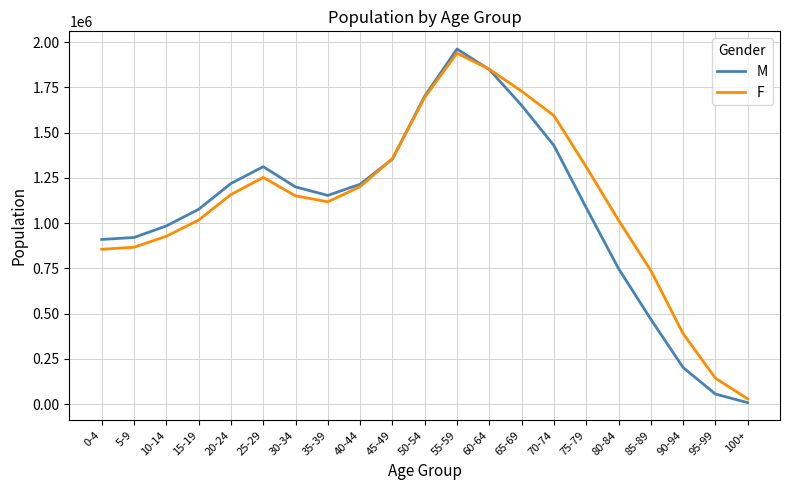

At which category is the sum across all series the highest?

55-59